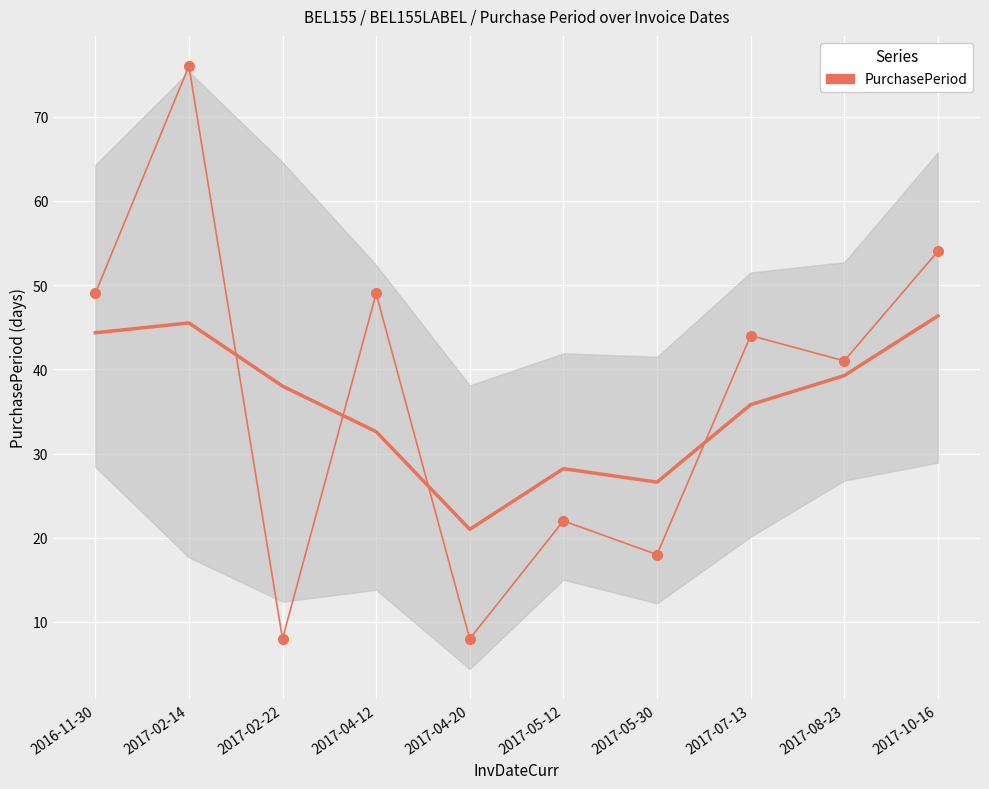

Which has a higher value, 2017-02-22 or 2017-10-16?

2017-10-16